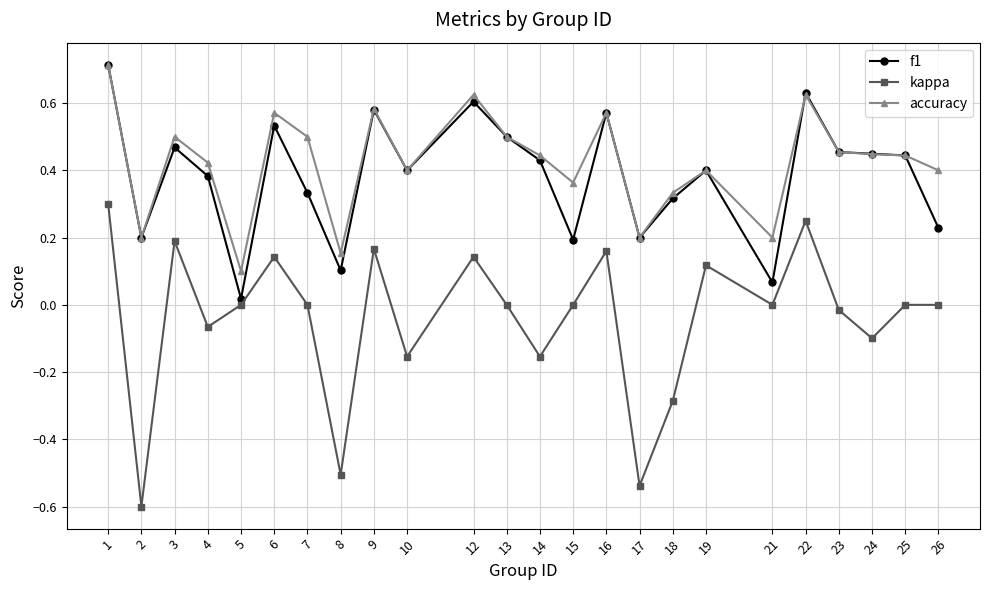

Where is the first local minimum for f1?

2